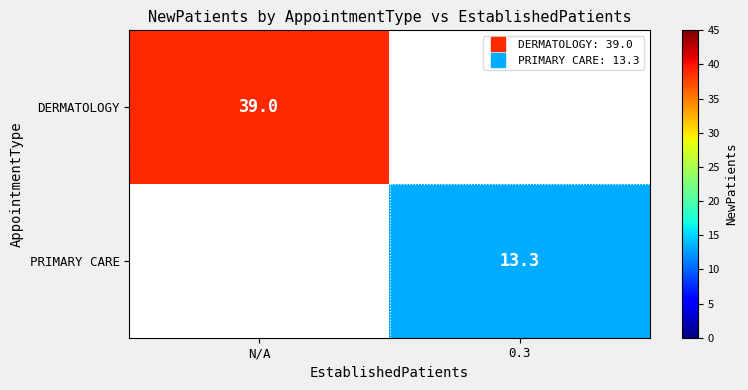

List the series in order of their peak value, highest first.

DERMATOLOGY, PRIMARY CARE